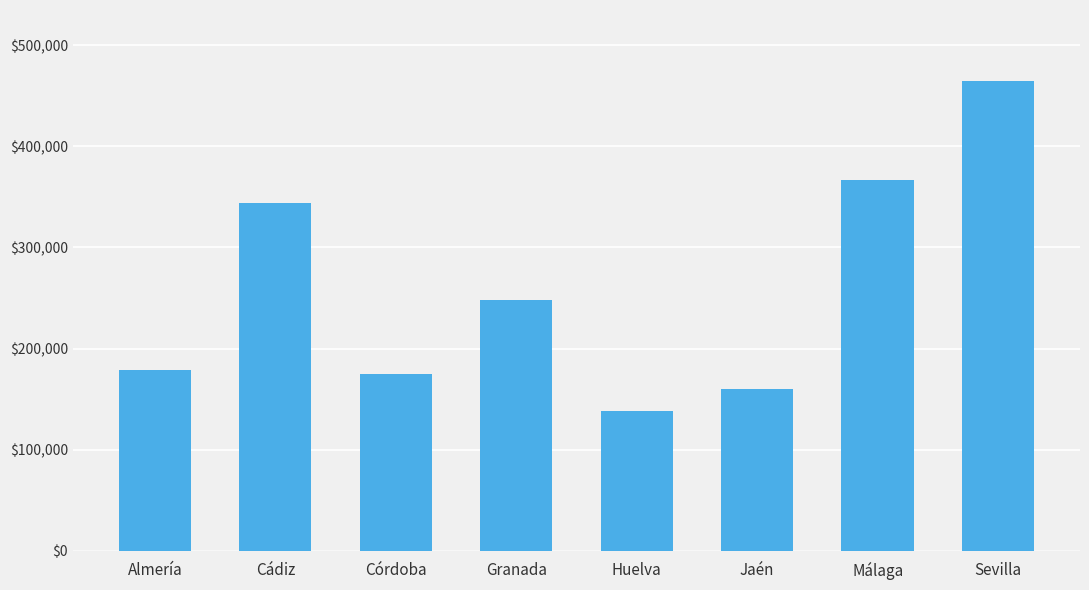

What is the difference between the second highest and second lowest values?

206736